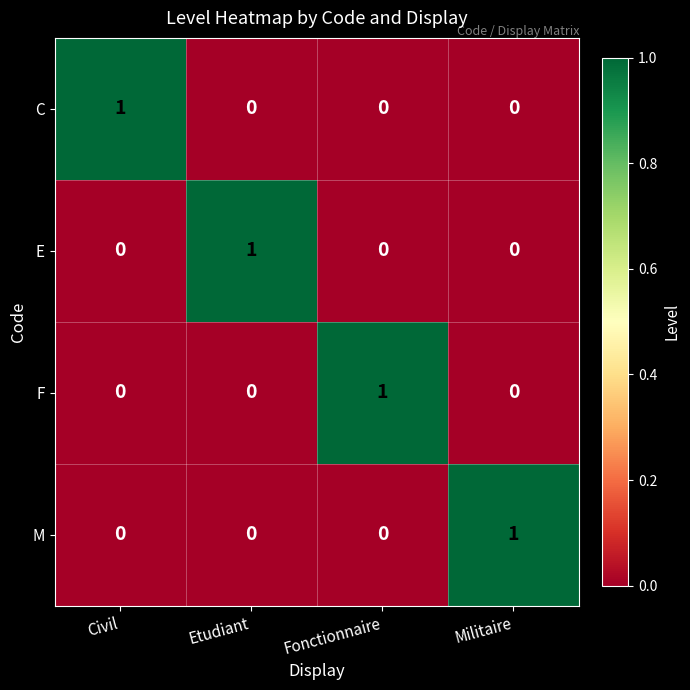

At how many categories does at least one series exceed 0?

4